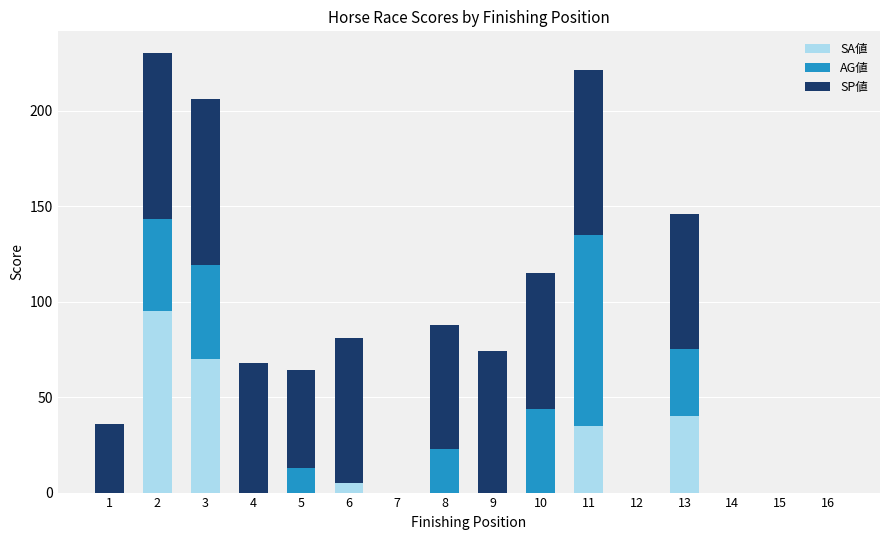

How many data points does each series have?

16